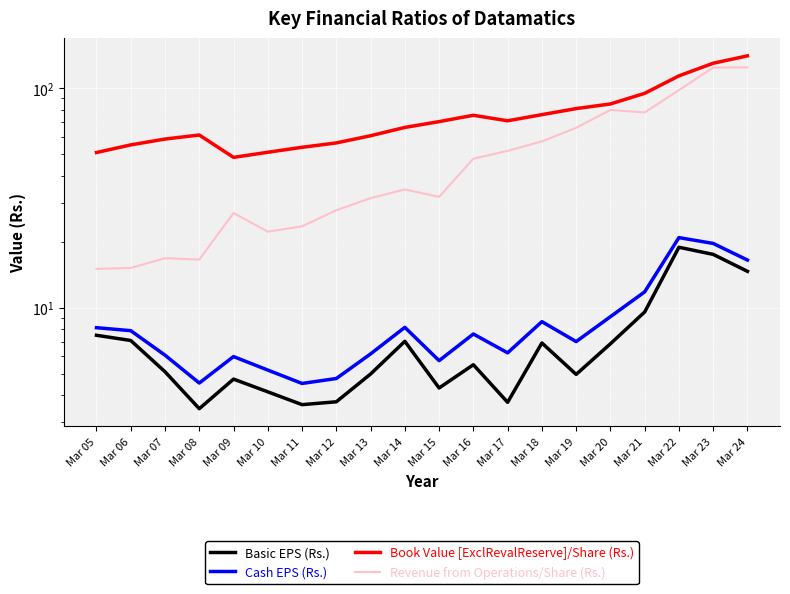

True or false: Revenue from Operations/Share (Rs.) and Cash EPS (Rs.) cross at least once.

False